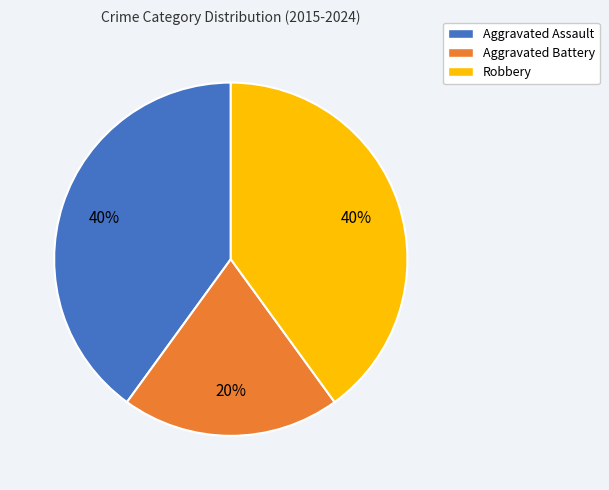

Which category has the smallest portion of the pie?

Aggravated Battery